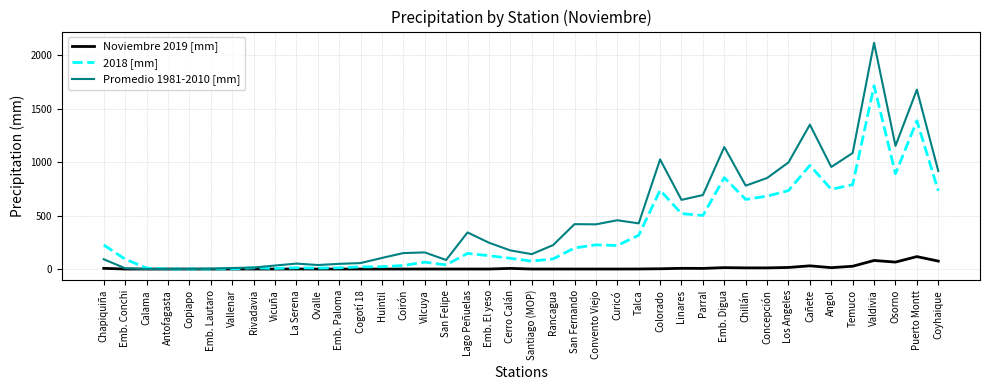

How many times do Promedio 1981-2010 [mm] and 2018 [mm] cross each other?

1